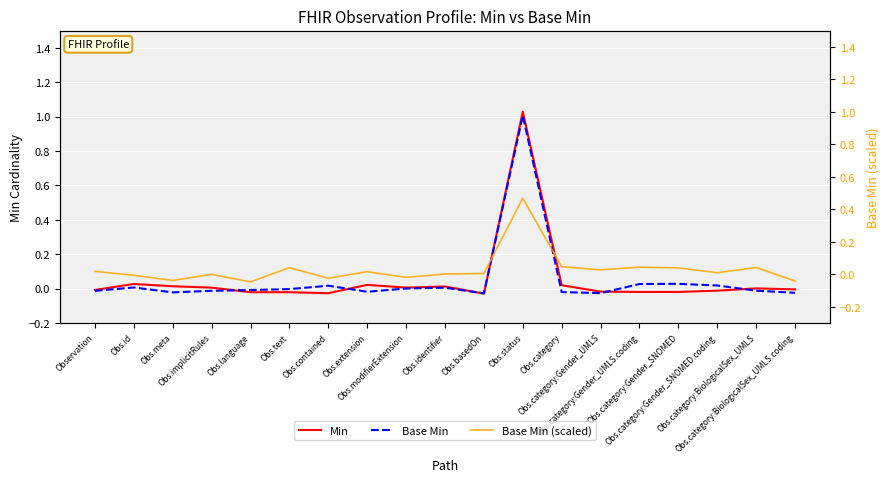

True or false: Base Min has a value of -0.0 at Obs.category.

False